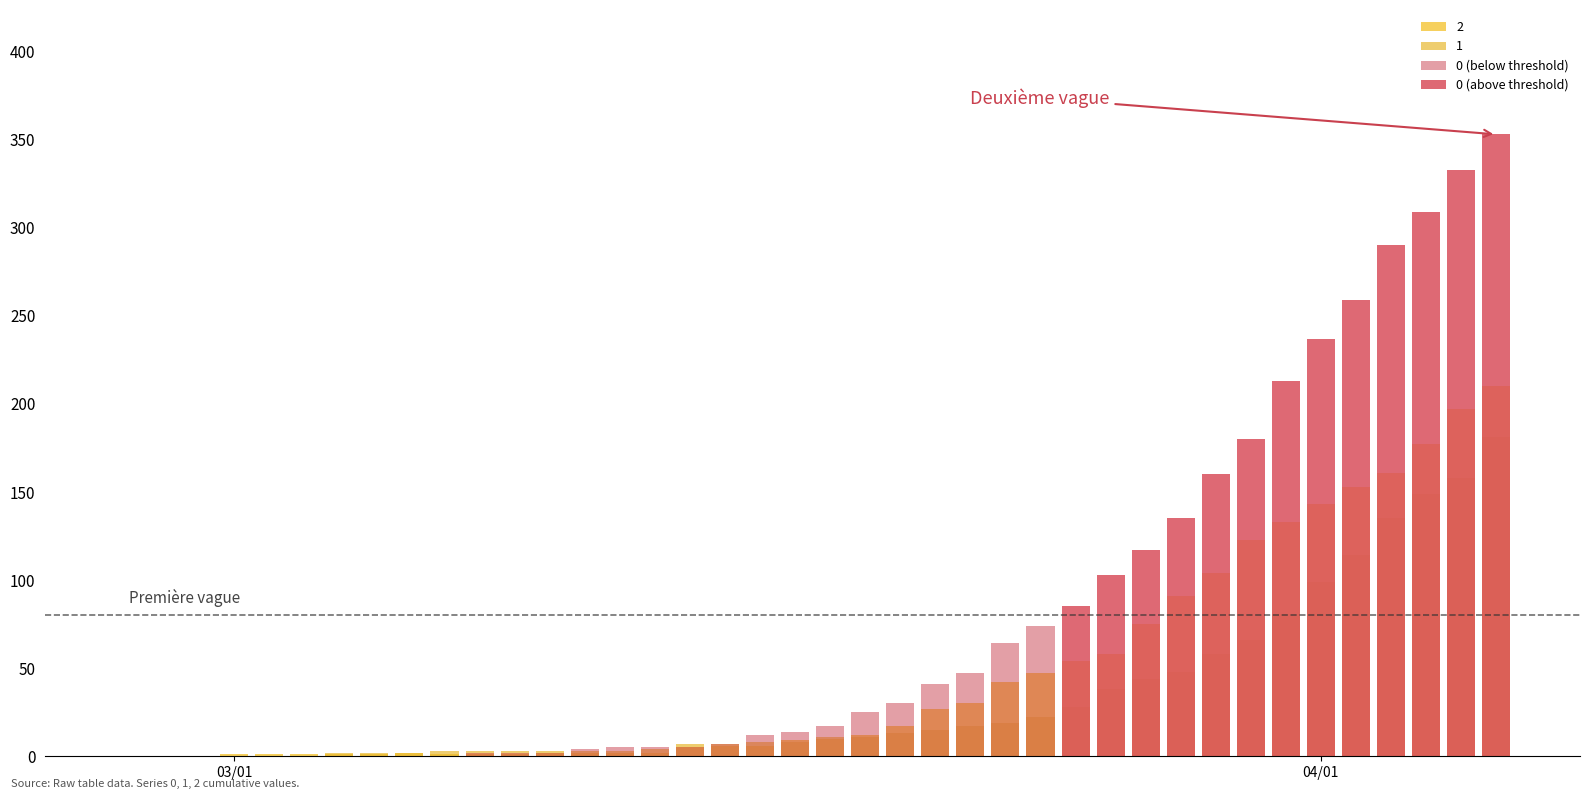

How many positive values does the 0 (below threshold) series have?

17